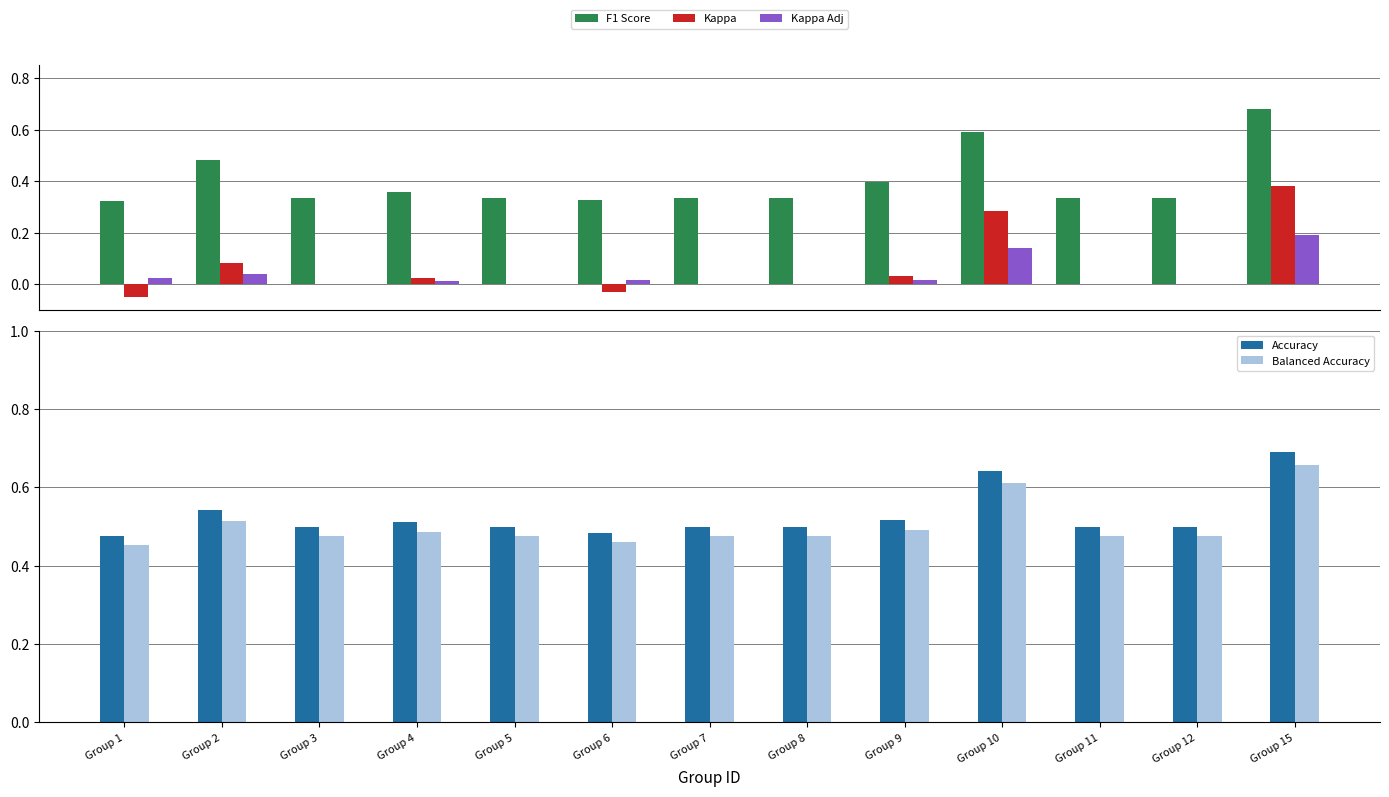

Count the number of categories in the chart.

13